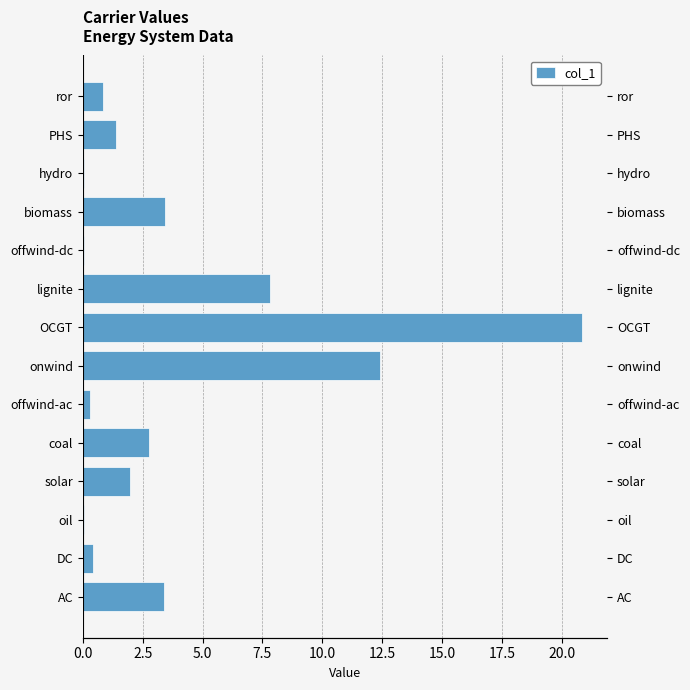

Does the chart contain any negative values?

No